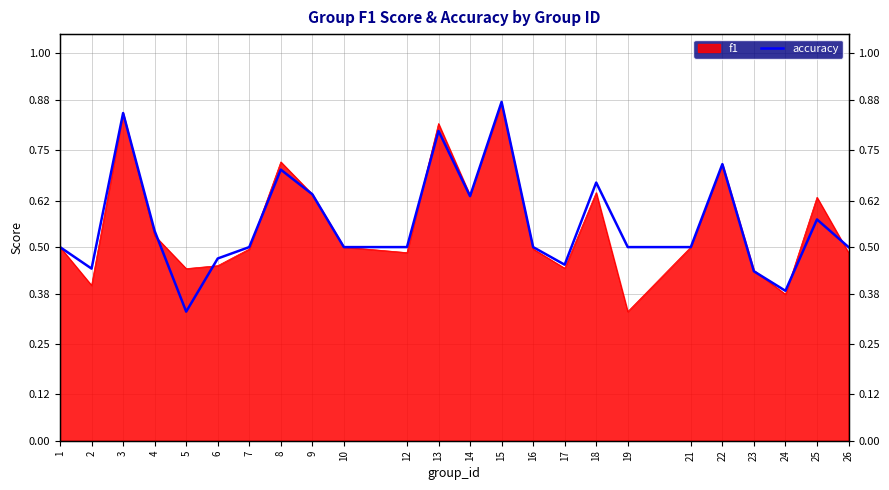

What is the change in value from 23 to 25?

+0.1